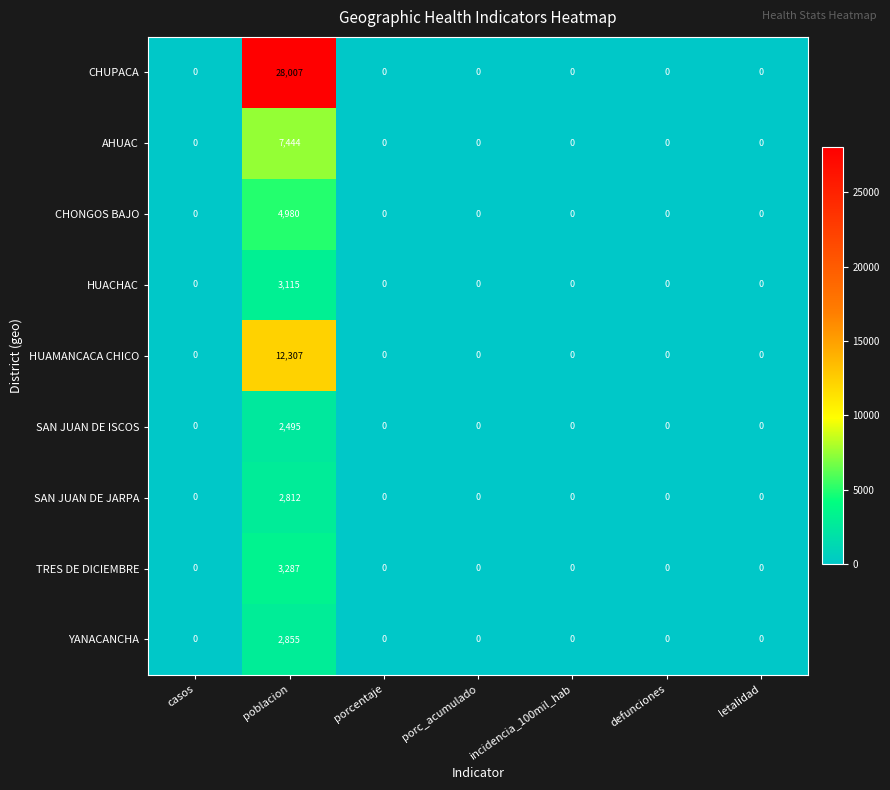

At how many categories does at least one series exceed 27668?

1